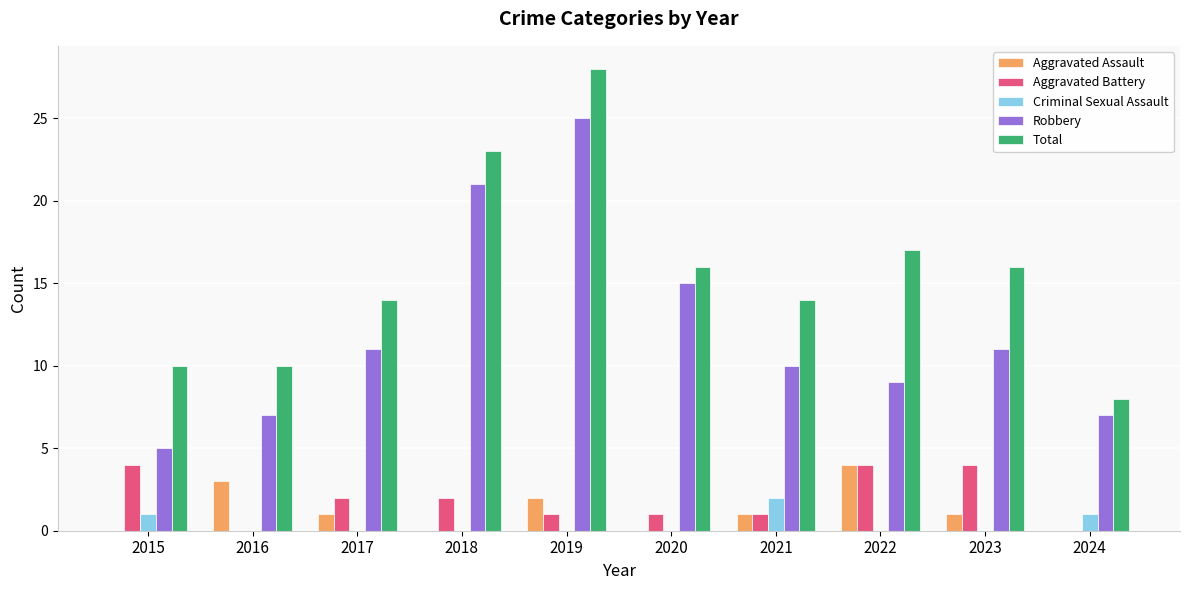

Reading left to right, list all the values displayed in this chart.

Aggravated Assault: 0	3	1	0	2	0	1	4	1	0
Aggravated Battery: 4	0	2	2	1	1	1	4	4	0
Criminal Sexual Assault: 1	0	0	0	0	0	2	0	0	1
Robbery: 5	7	11	21	25	15	10	9	11	7
Total: 10	10	14	23	28	16	14	17	16	8